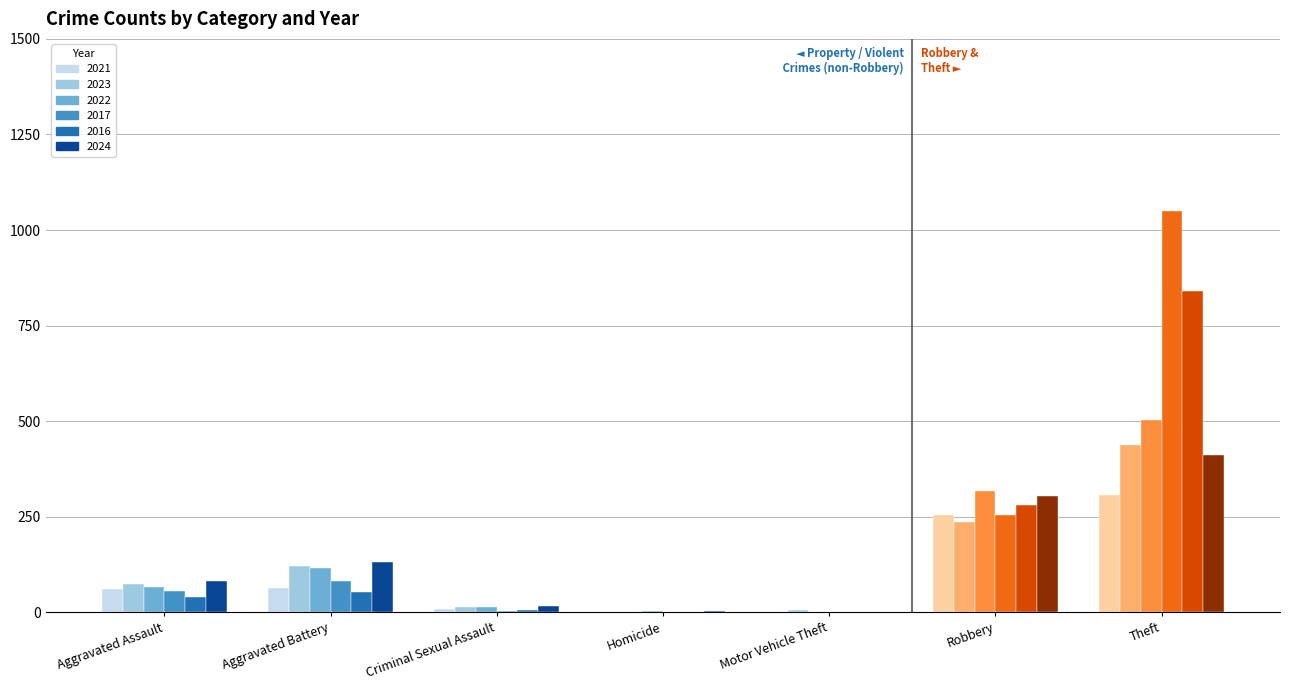

How many series are shown in this chart?

6